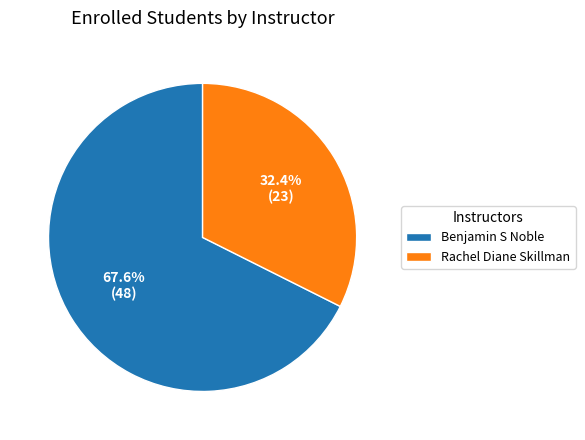

What is the largest slice in the pie chart?

Benjamin S Noble